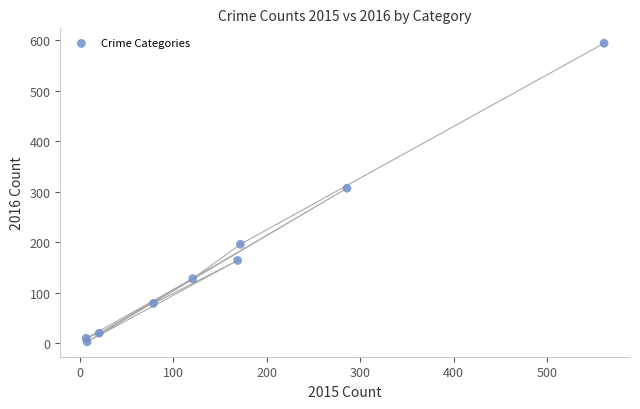

What Y value in the scatter plot is closest to 298?

307